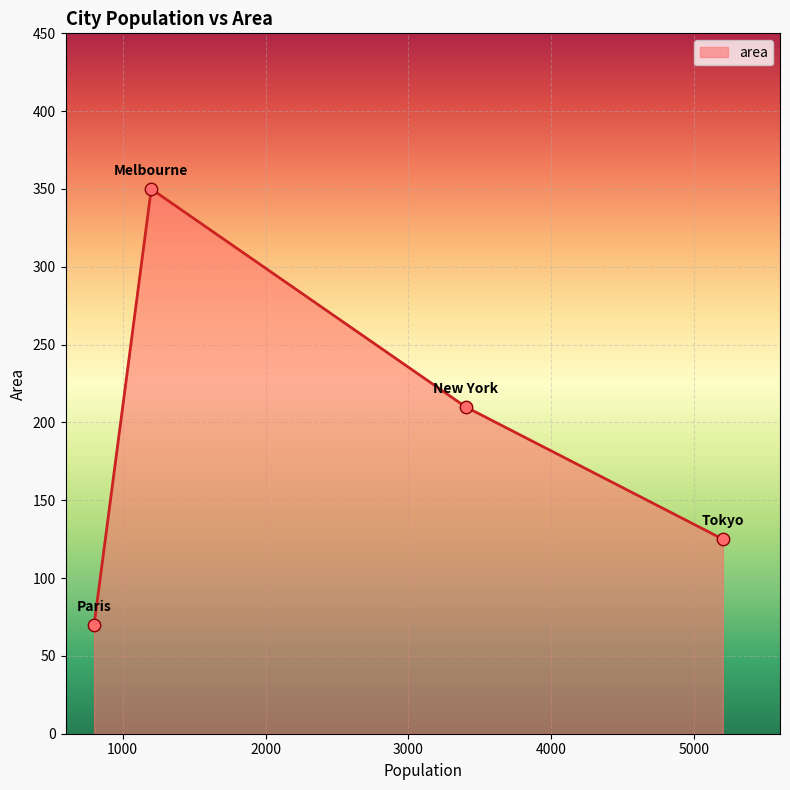

What is the difference between the second highest and minimum values?

140